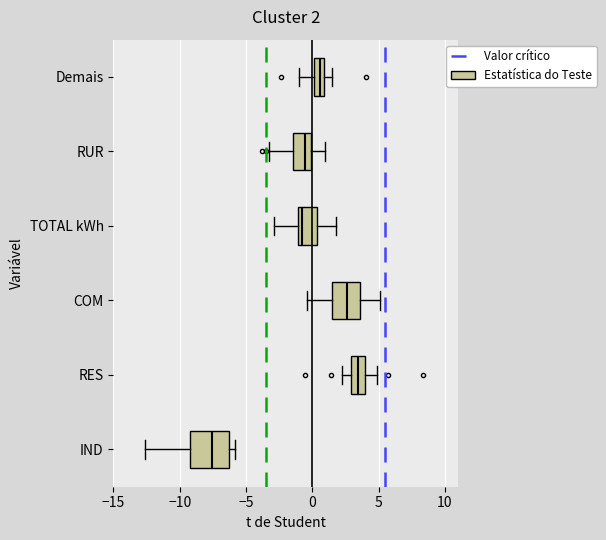

Which box has the furthest to the left median line?

IND